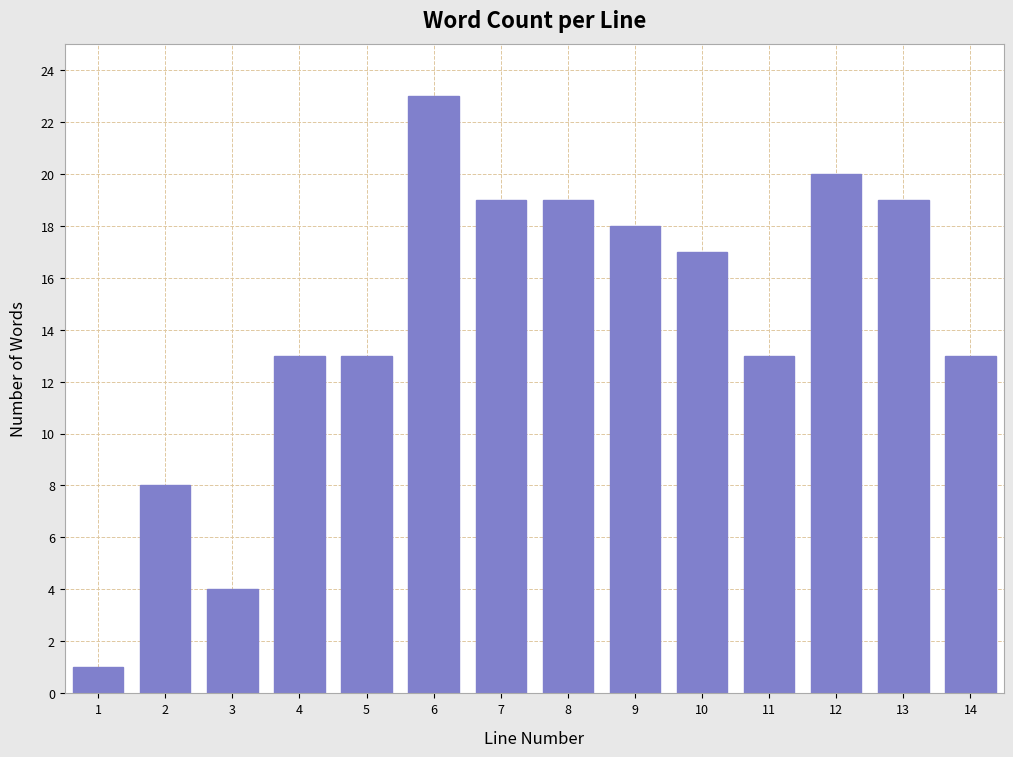

Reading left to right, transcribe all the data shown in this chart.

1	8	4	13	13	23	19	19	18	17	13	20	19	13